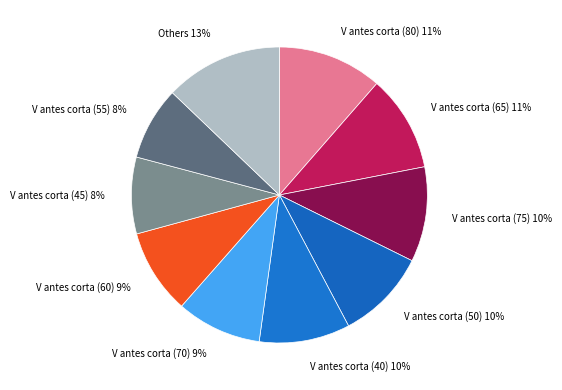

Which has a higher value, V antes corta (45) or V antes corta (60)?

V antes corta (60)